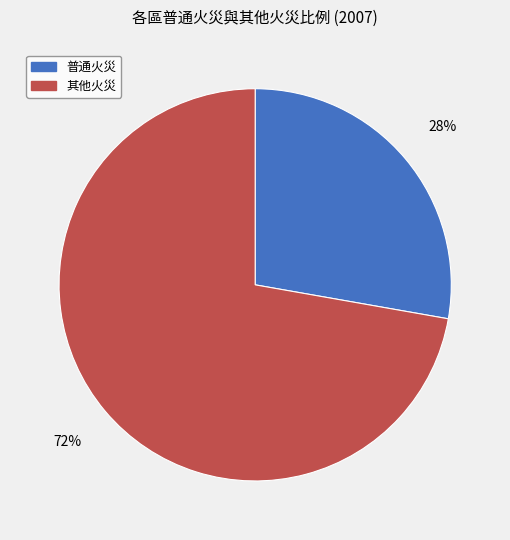

Is there any slice that represents more than half of the pie?

Yes